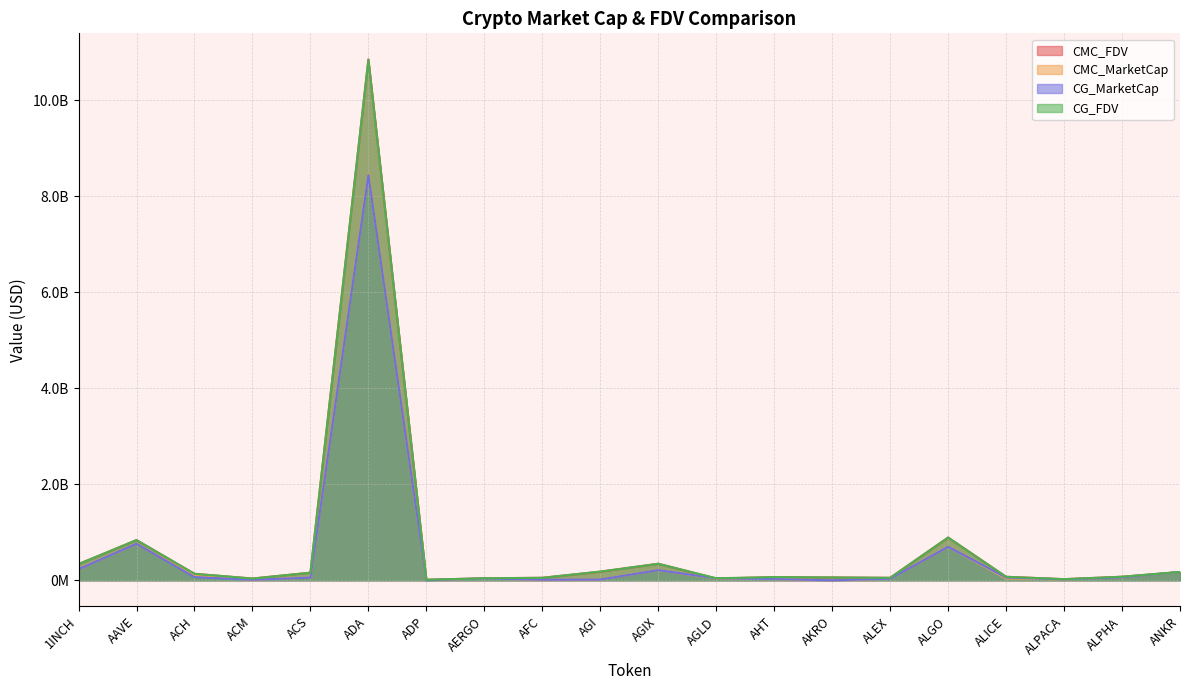

Read the CMC_MarketCap value at ANKR.

173174799.1